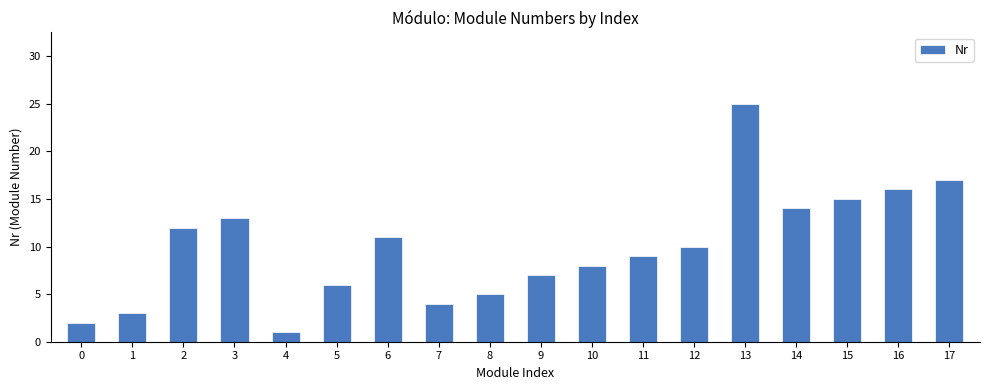

Which label corresponds to the smallest value in the chart?

4